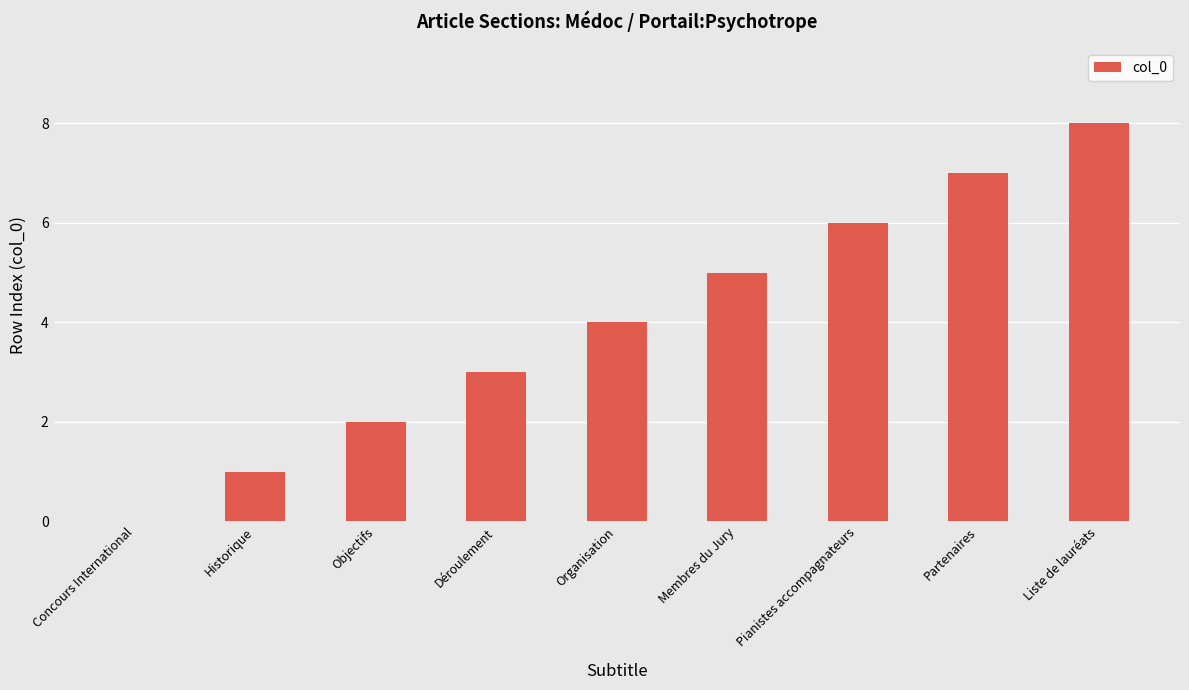

Reading right to left, what are all the values shown in this chart?

8	7	6	5	4	3	2	1	0